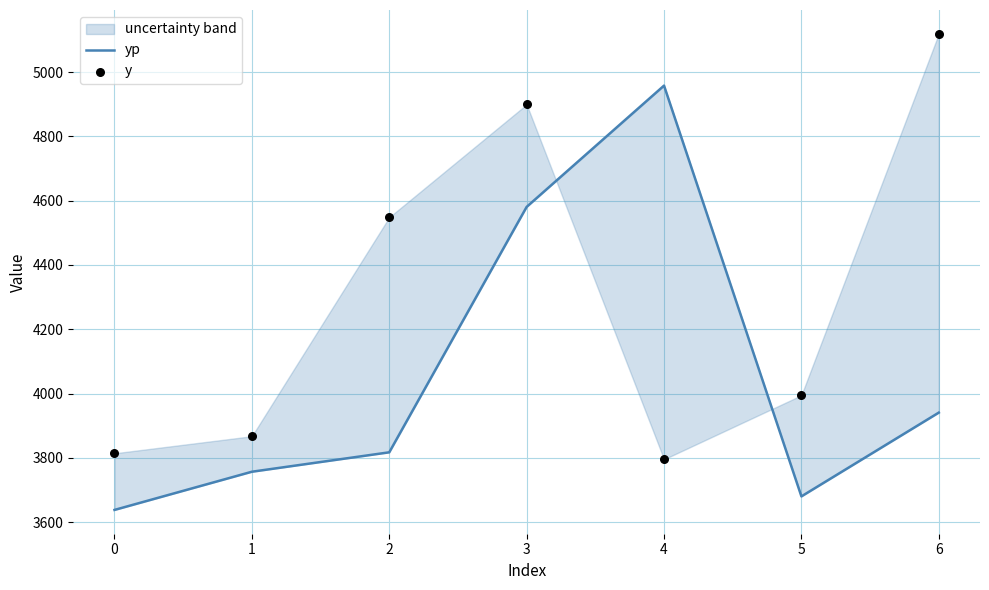

Which series reaches the maximum Y coordinate?

y